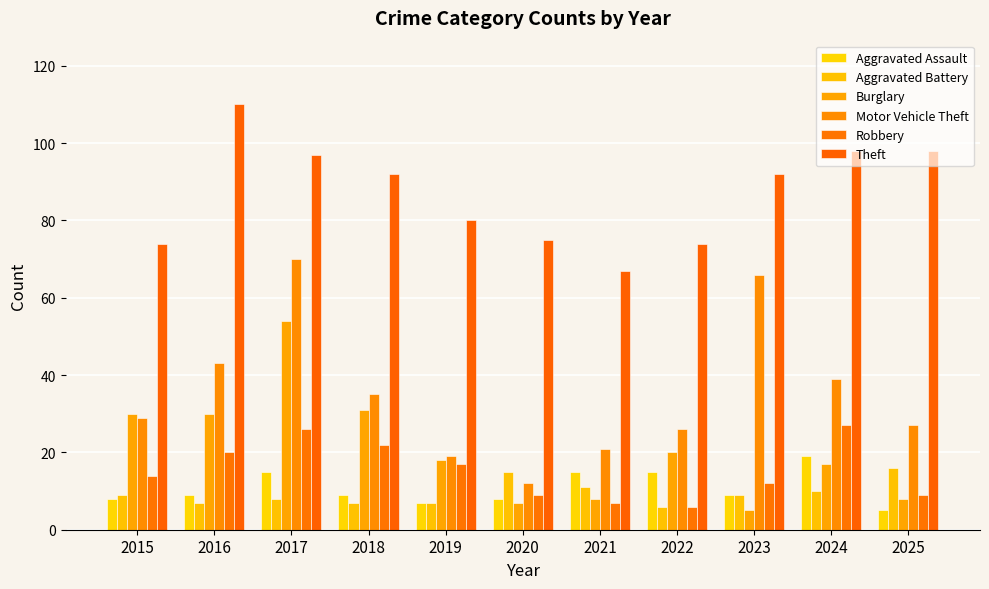

What is the value of the Aggravated Assault bar at the 11th from the left?

5